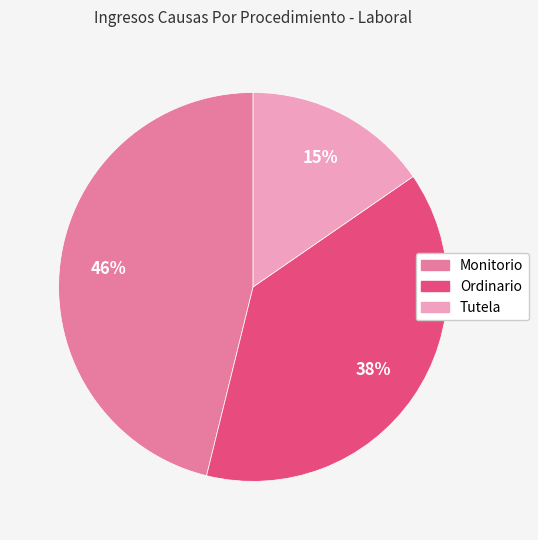

How many slices are in this pie chart?

3